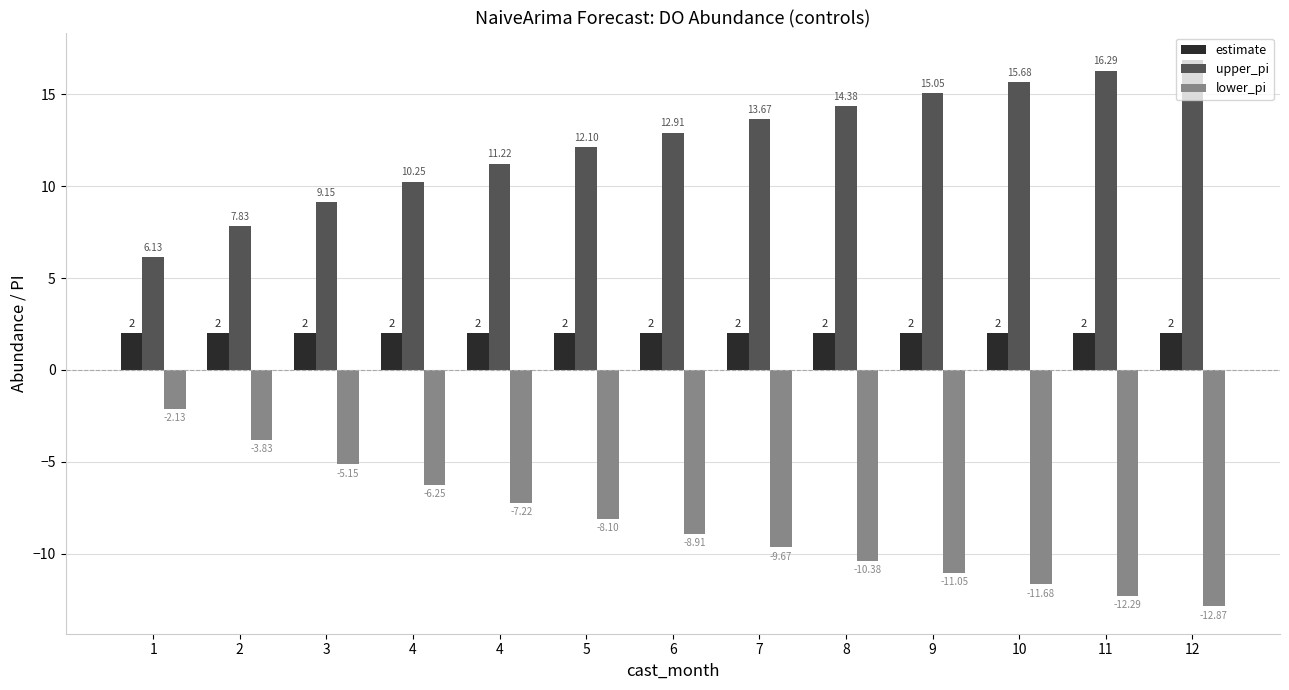

The value of estimate at 2 is 3.1. True or false?

False